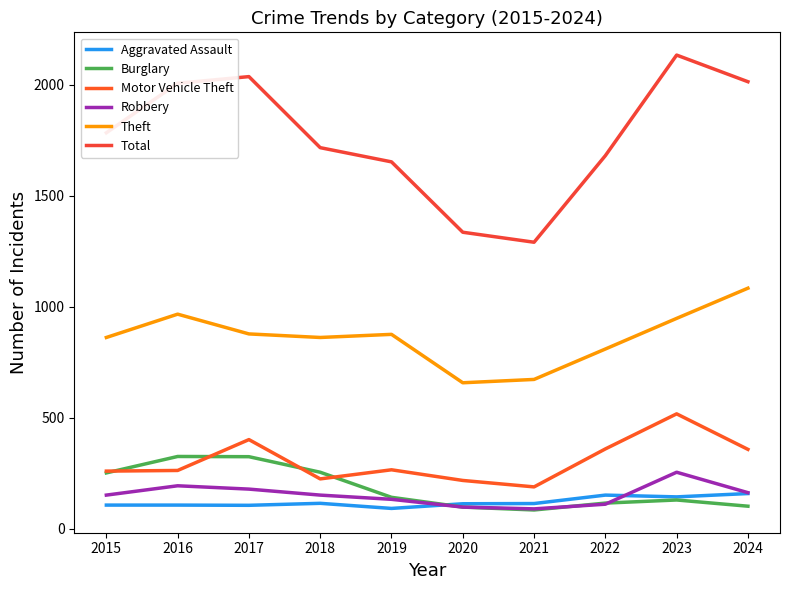

True or false: Robbery and Total intersect in this chart.

False